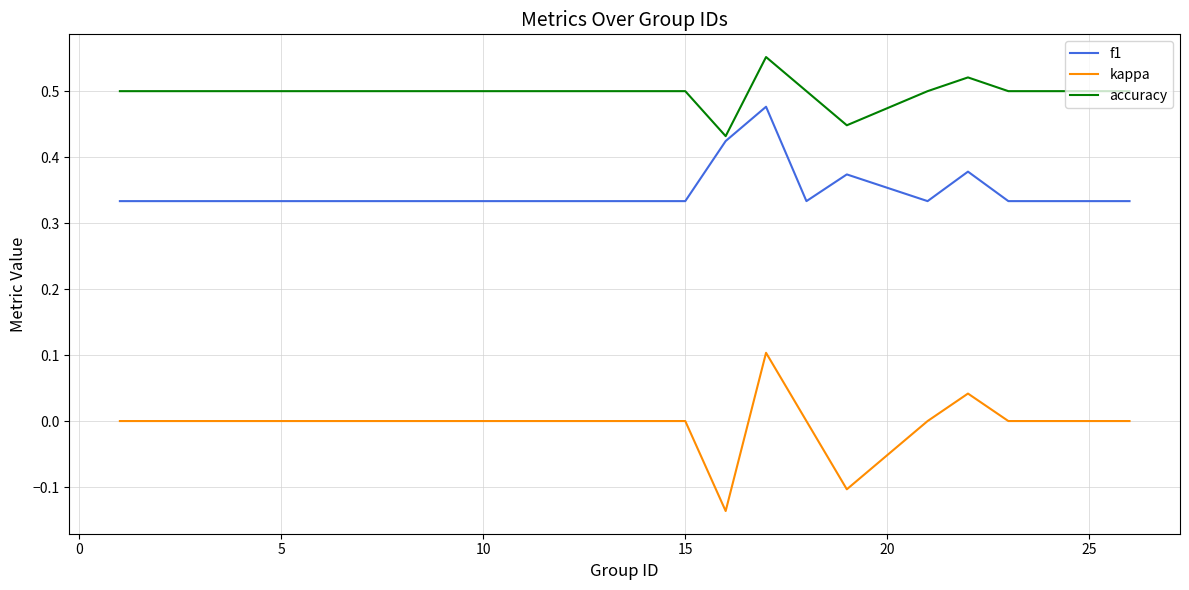

Rank the series by their average value, from highest to lowest.

accuracy, f1, kappa